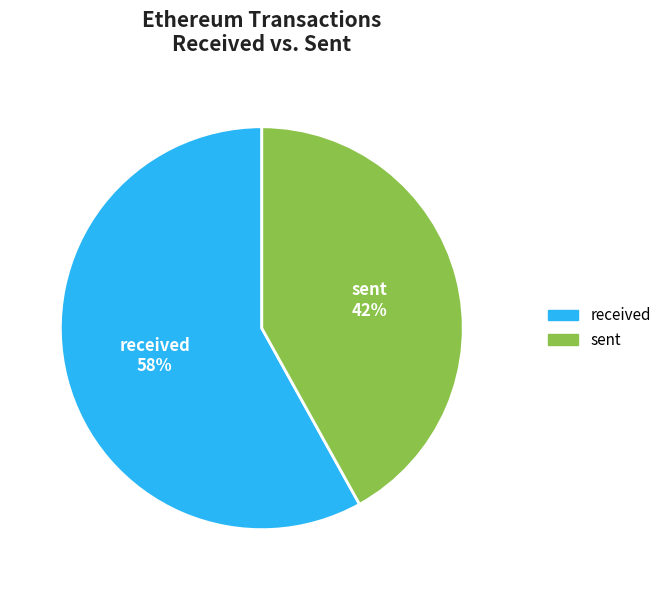

What is the smallest slice in the pie chart?

sent